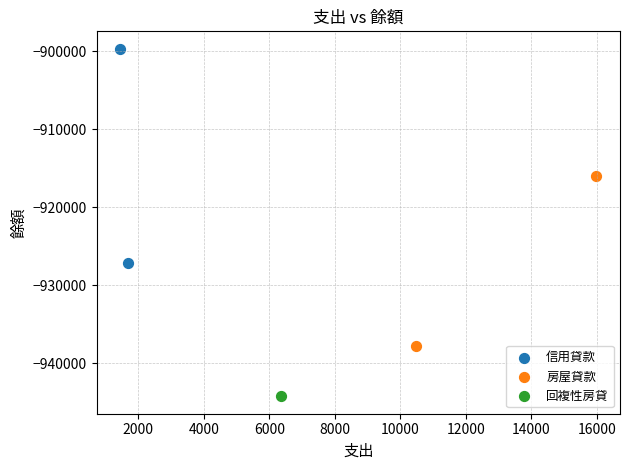

What are all the series names shown in the legend?

信用貸款, 房屋貸款, 回複性房貸